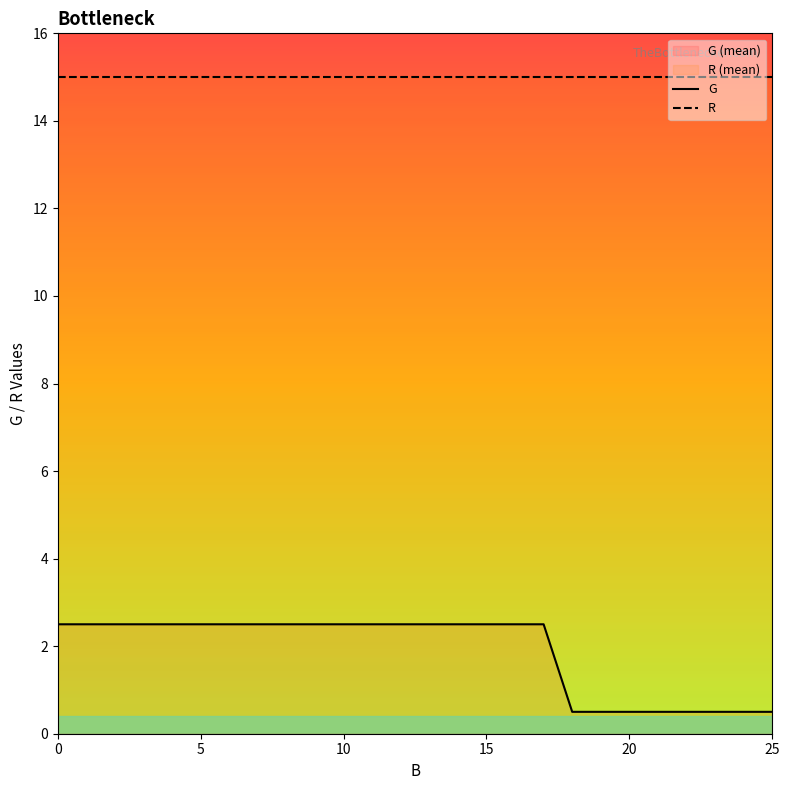

How many lines are shown in the chart?

2